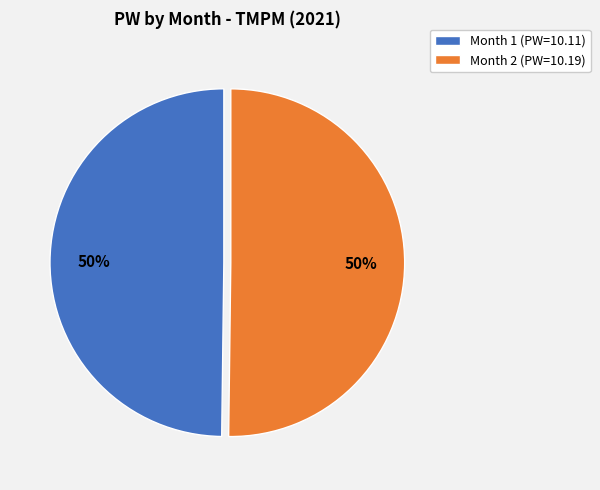

To the nearest percent, what is the average slice percentage?

50%